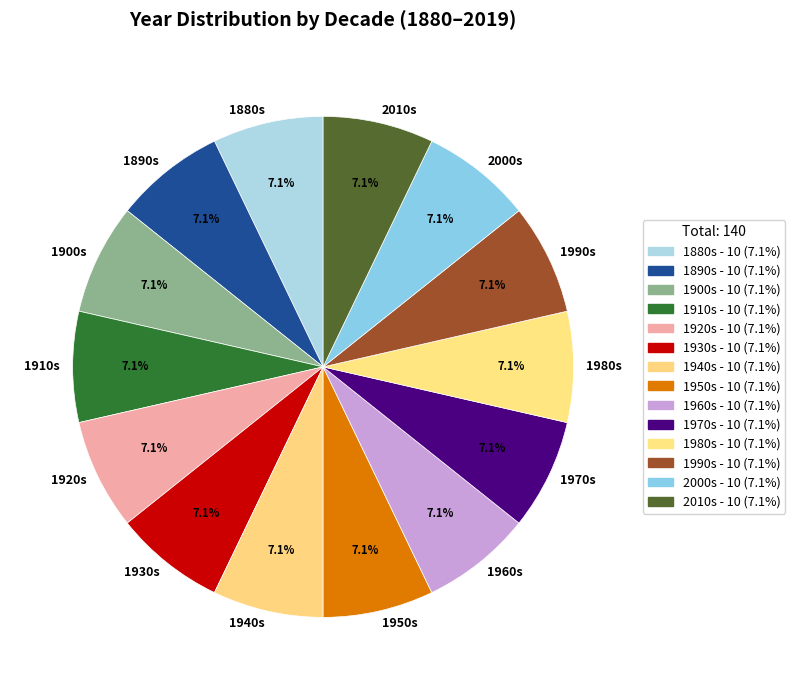

Is 1950s the majority of the pie?

No